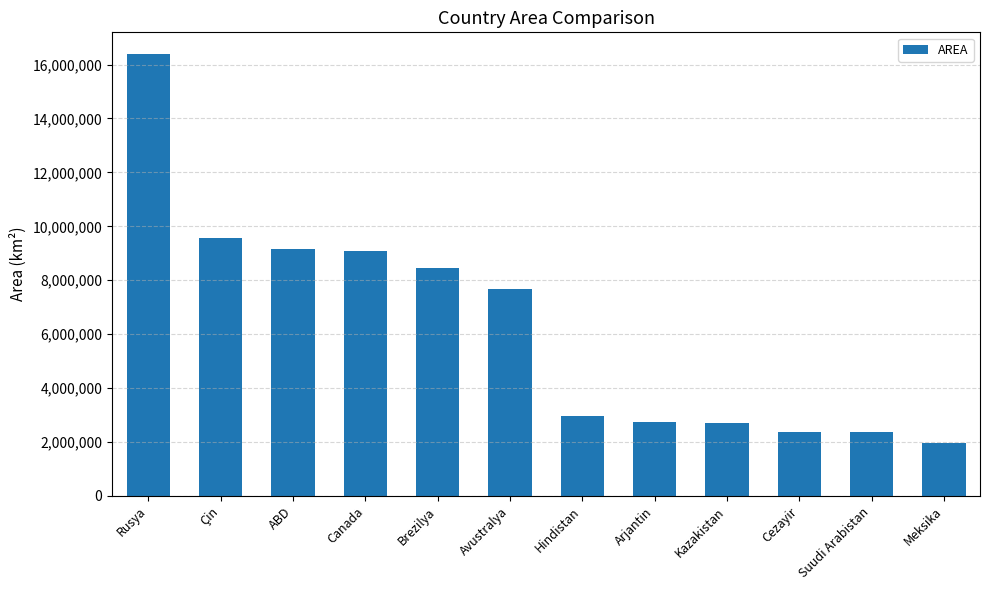

True or false: the data shows 551134 at Suudi Arabistan.

False